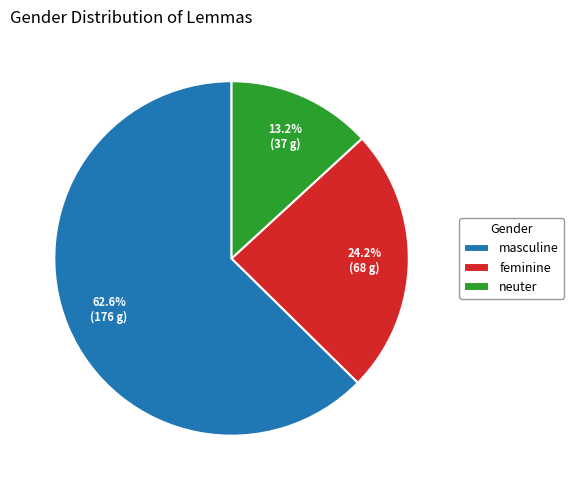

What percentage is the feminine slice, to the nearest percent?

24%